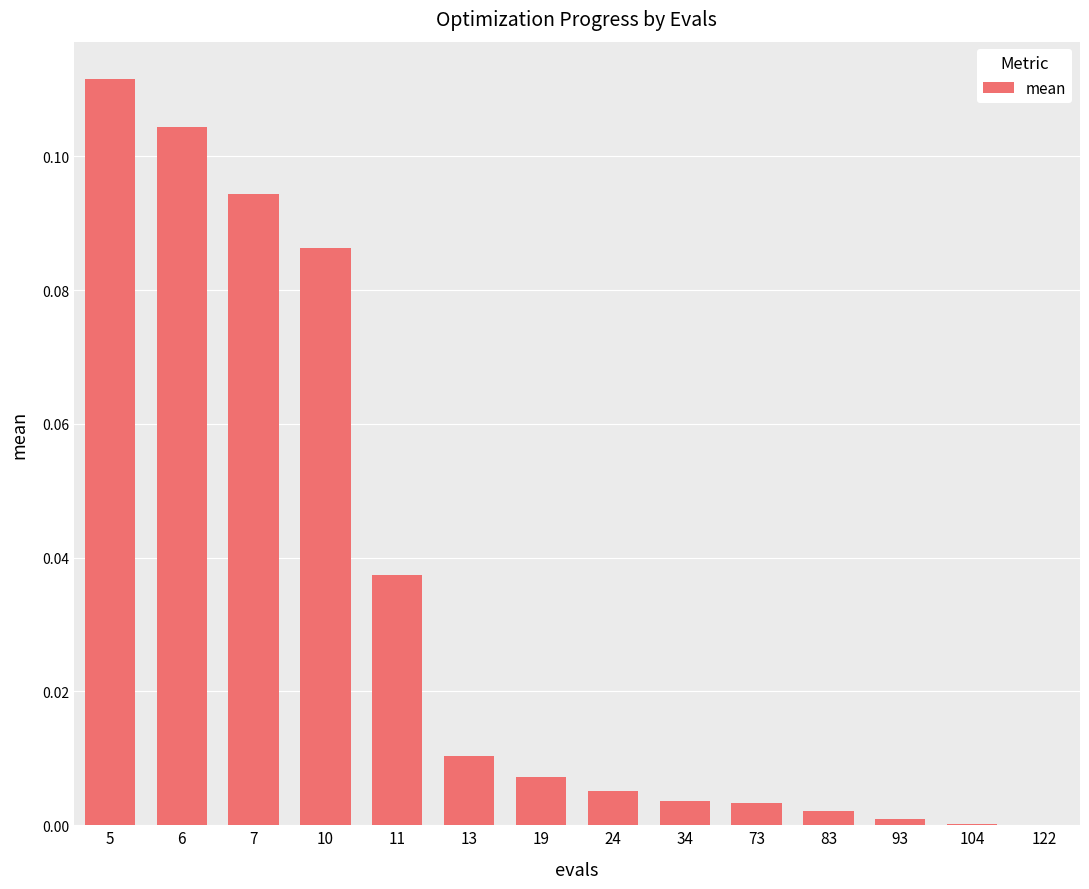

Between 73 and 13, which is larger?

13